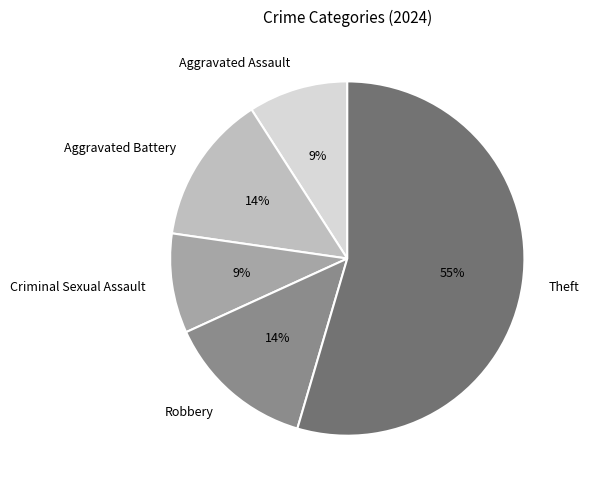

The Aggravated Assault slice represents 20% of the pie. True or false?

False